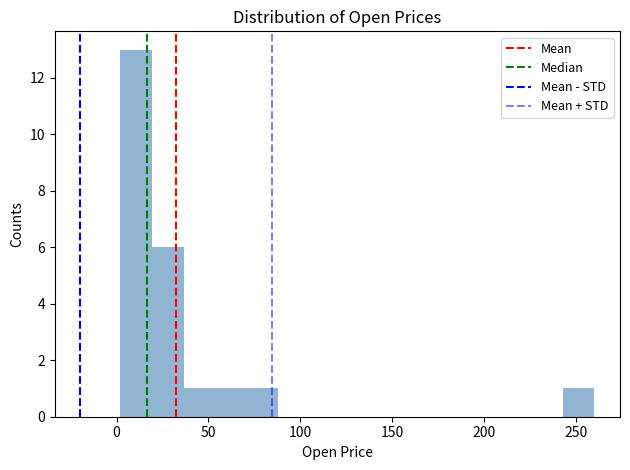

Read against the x-axis, roughly where is the centre of the tallest bar?

10